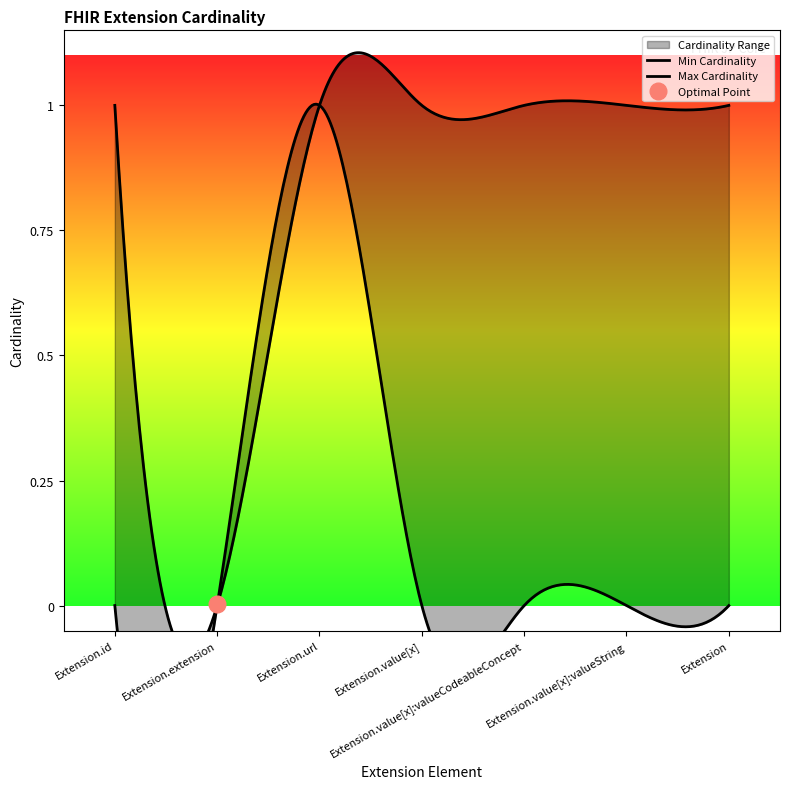

At which label does Max Cardinality reach its peak?

Extension.id